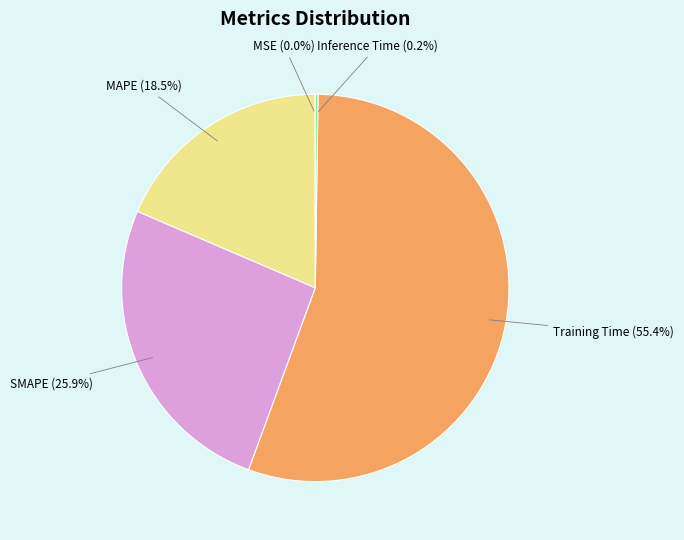

What is the largest slice in the pie chart?

Training Time